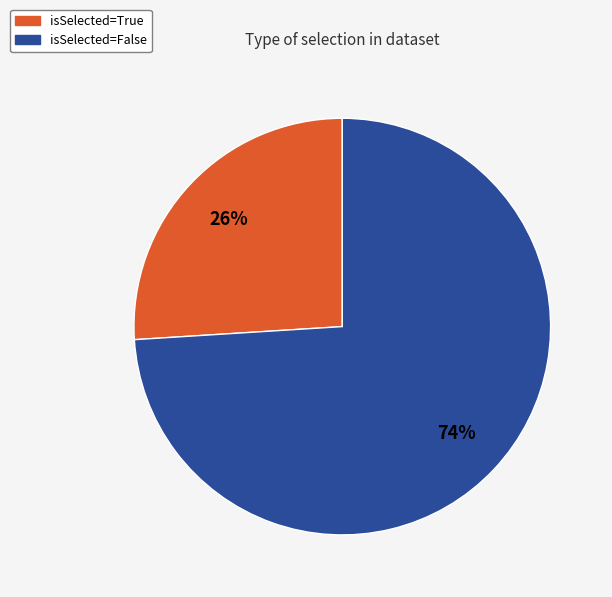

To the nearest percent, what portion does isSelected=False represent?

74%